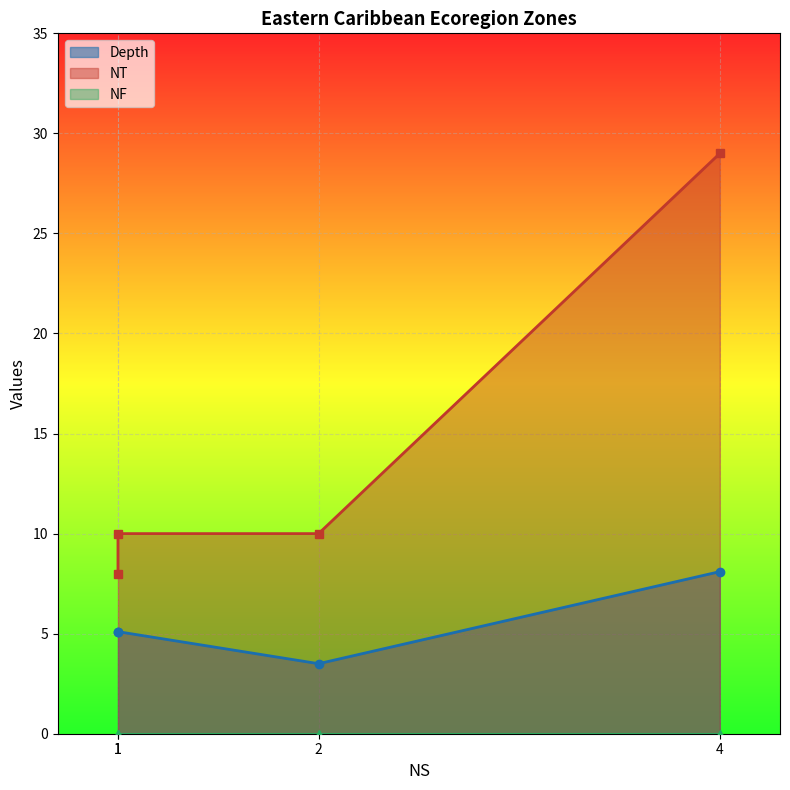

What are all the series names shown in the legend?

Depth, NT, NF